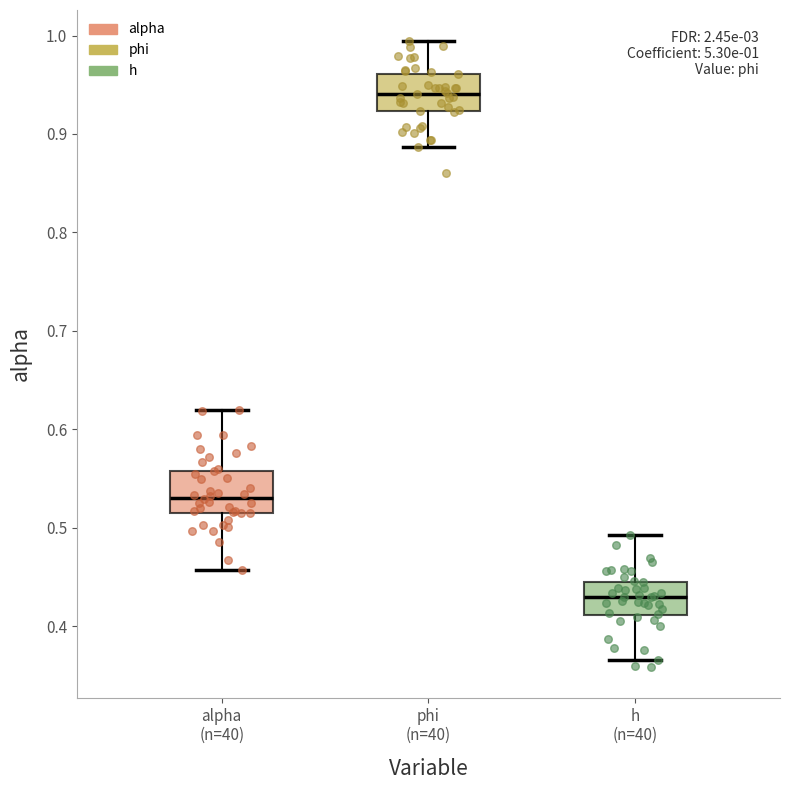

Which box's median line is the highest?

phi (n=40)